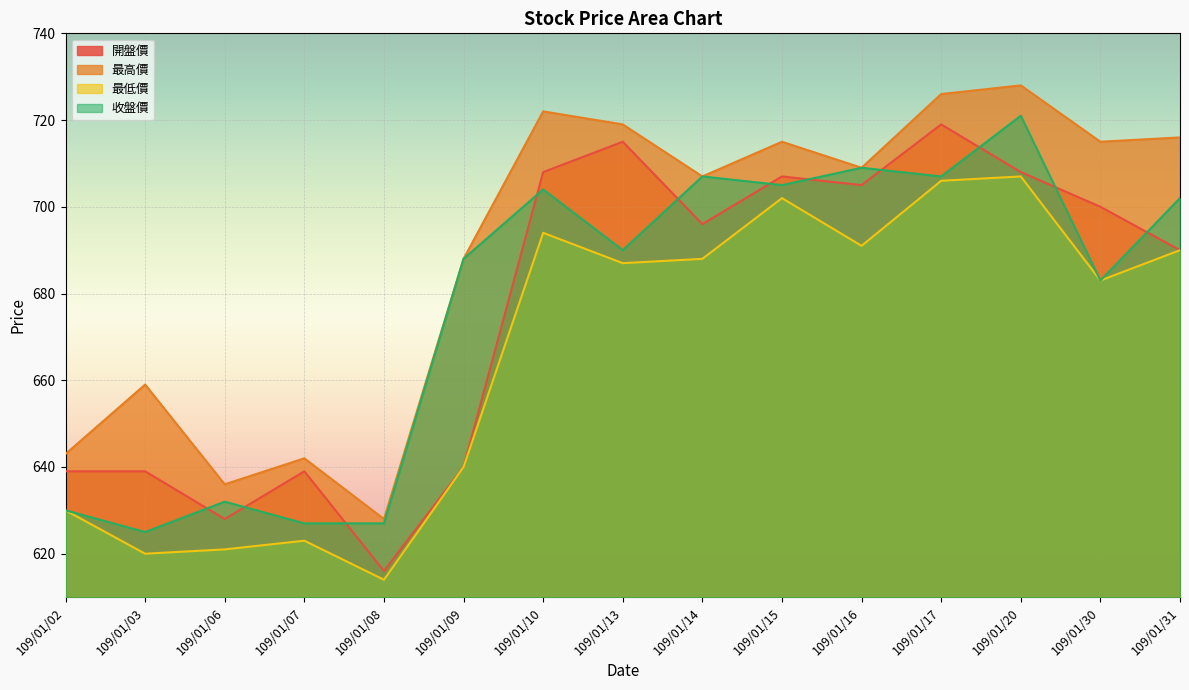

What is the difference between the highest and lowest values at 109/01/03?

39